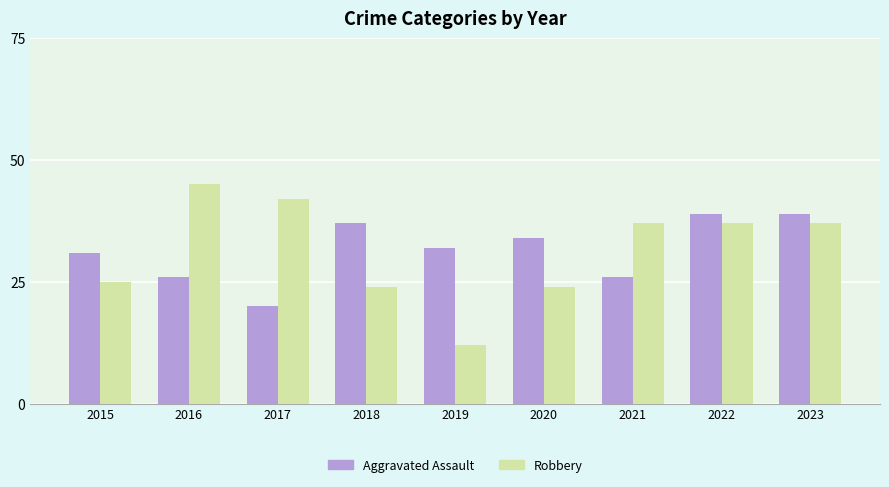

The Aggravated Assault series shows 37 at 2018. True or false?

True